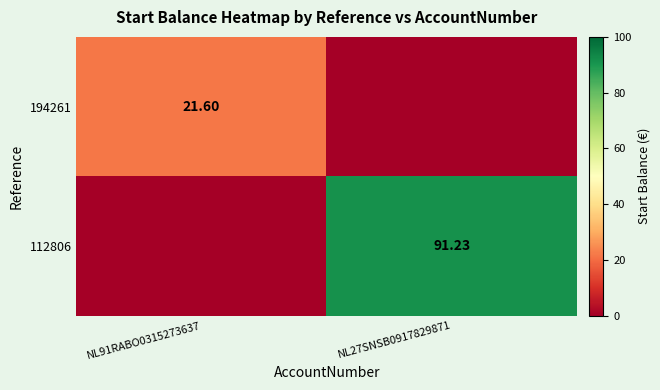

At which category does the chart reach its minimum across all series?

NL27SNSB0917829871